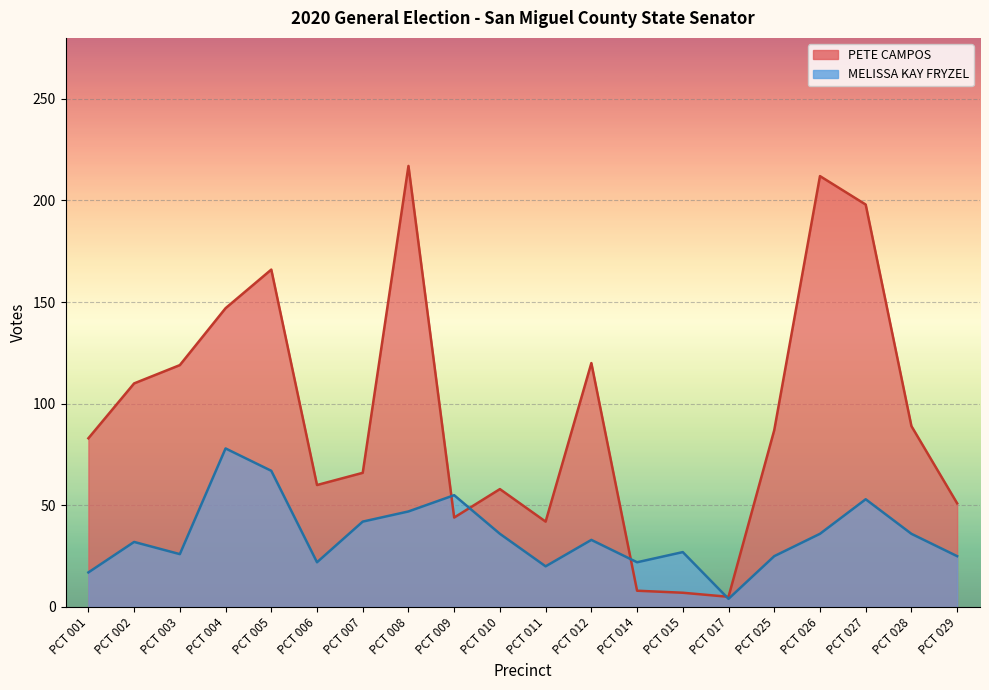

What are all the series names shown in the legend?

PETE CAMPOS, MELISSA KAY FRYZEL